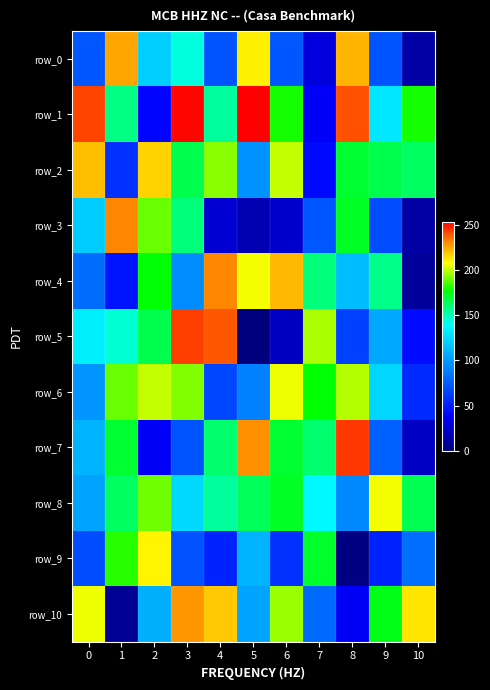

At 7, list the series in order from largest to smallest.

row_5, row_6, row_9, row_7, row_4, row_8, row_10, row_3, row_2, row_1, row_0